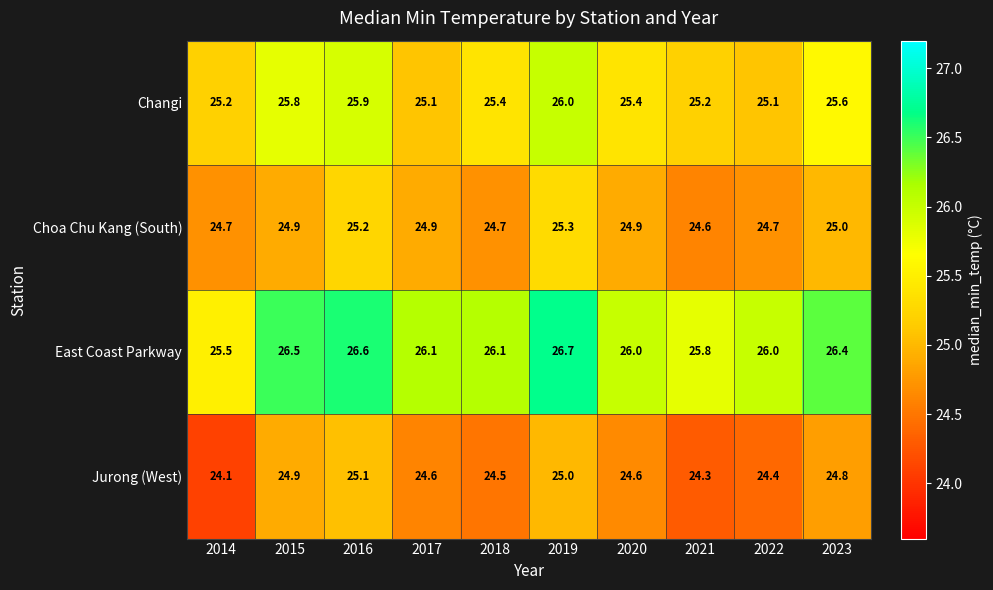

What is the total value across all series at 2021?

99.9